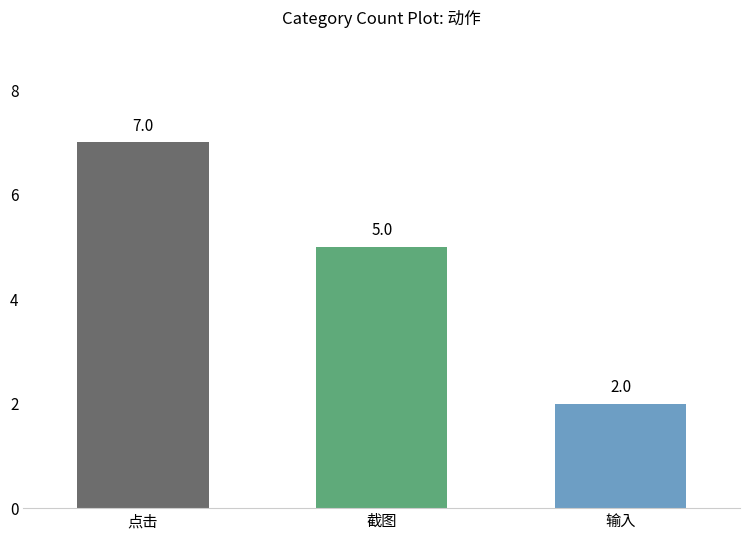

Between 截图 and 输入, which is larger?

截图